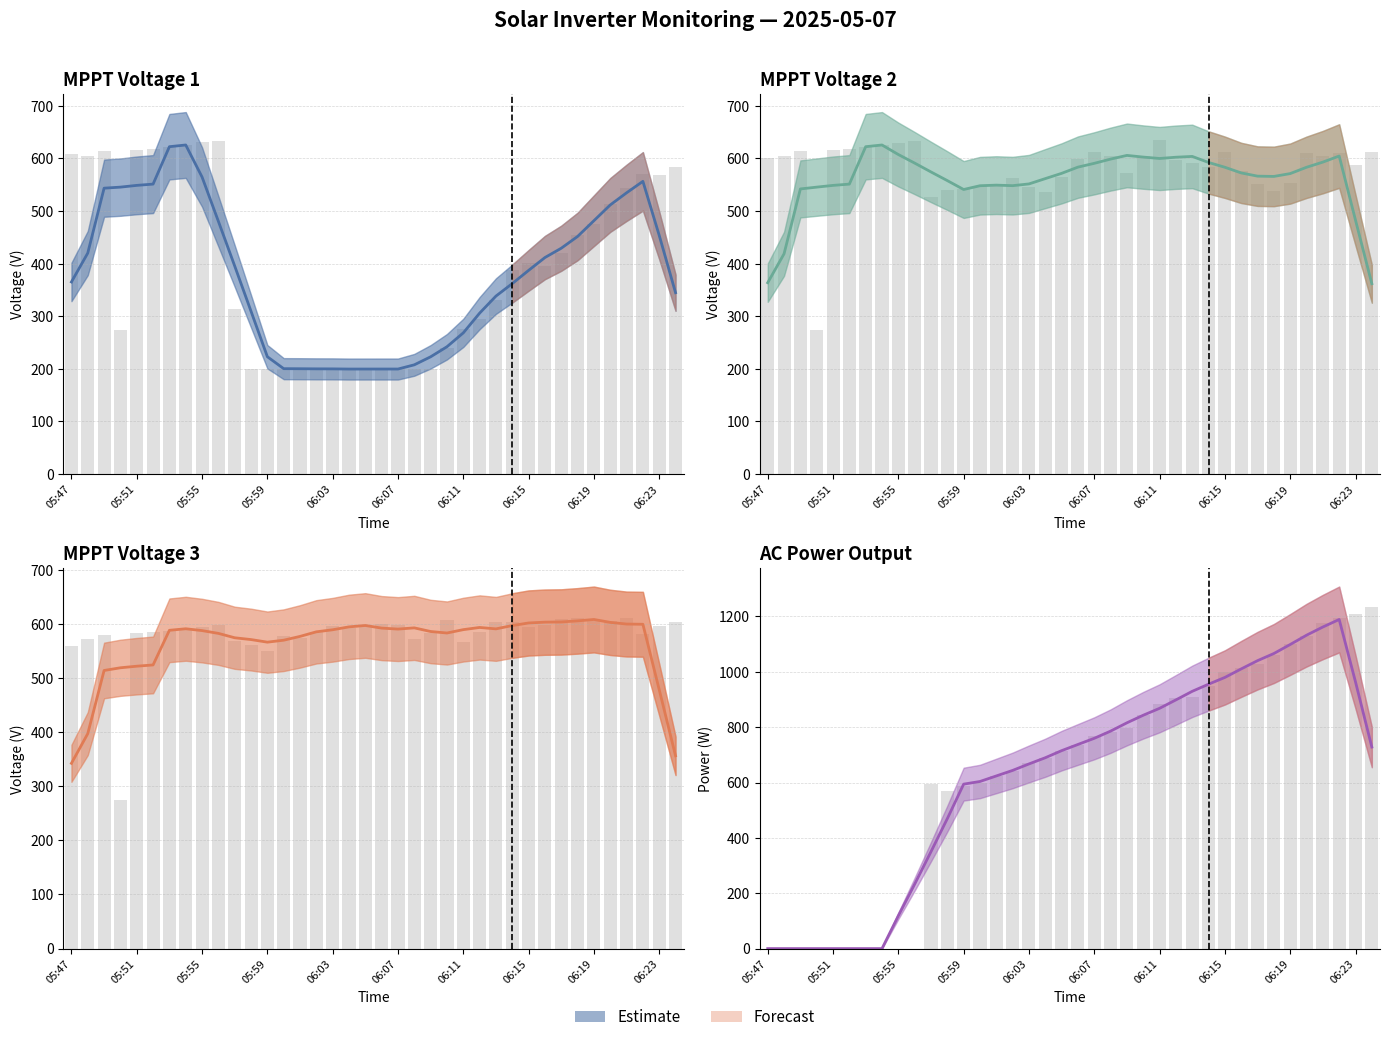

What is the maximum value shown in the chart?

1235.0